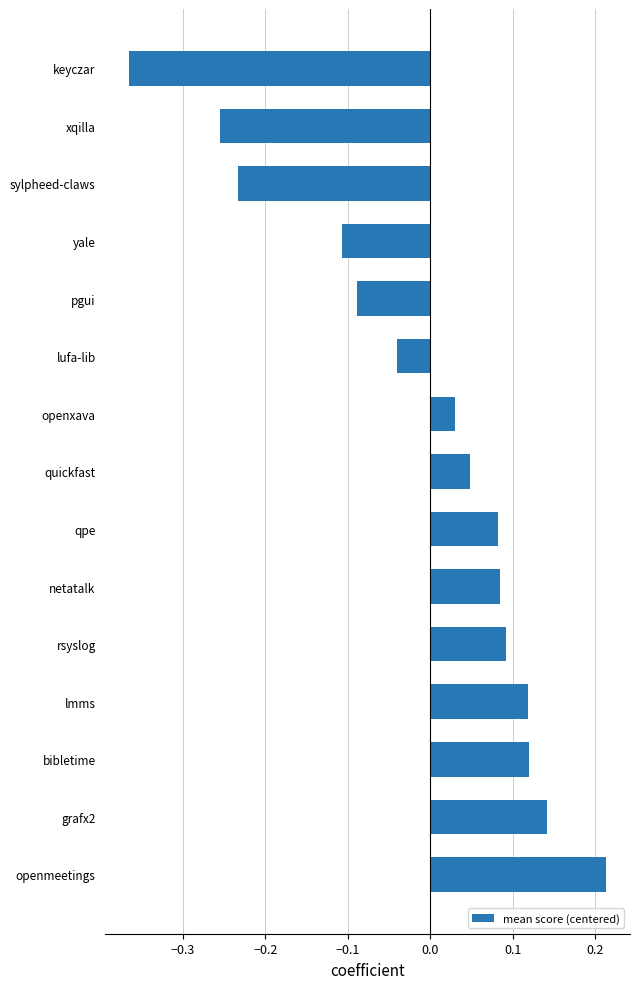

Which label corresponds to the smallest value in the chart?

keyczar